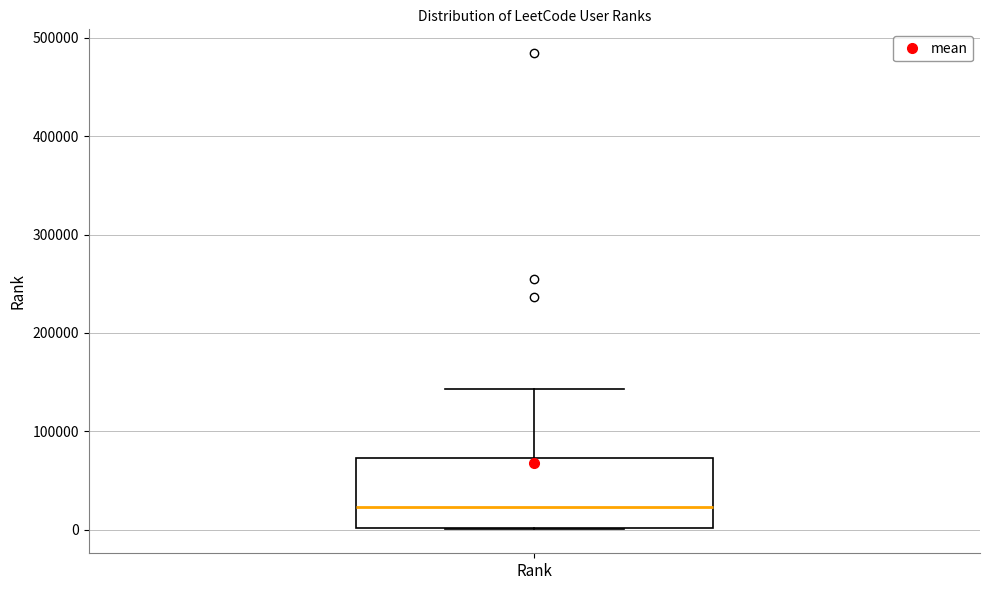

Read this box plot against the y-axis: the position of the median line, the range covered by the box, and the ends of both whiskers. The values are not printed on the chart, so give them approximately, as read against the axis.

median 20000, box 0 to 70000, whiskers 0 to 140000